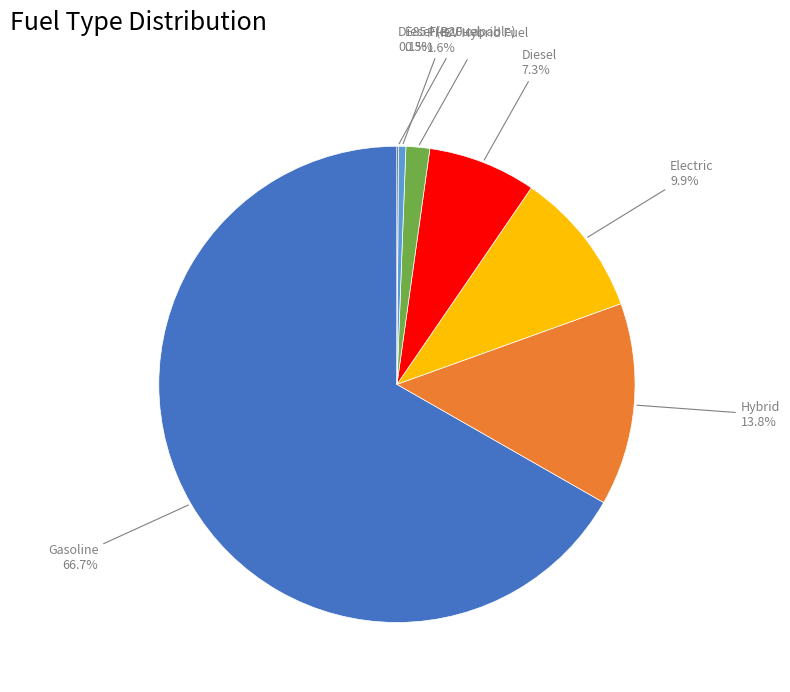

What is the largest slice in the pie chart?

Gasoline